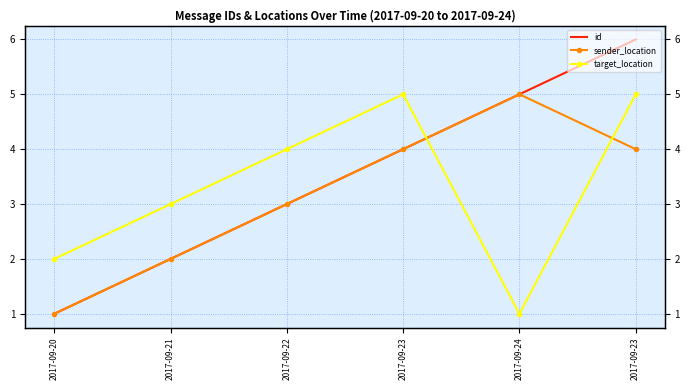

True or false: id and sender_location cross at least once.

False